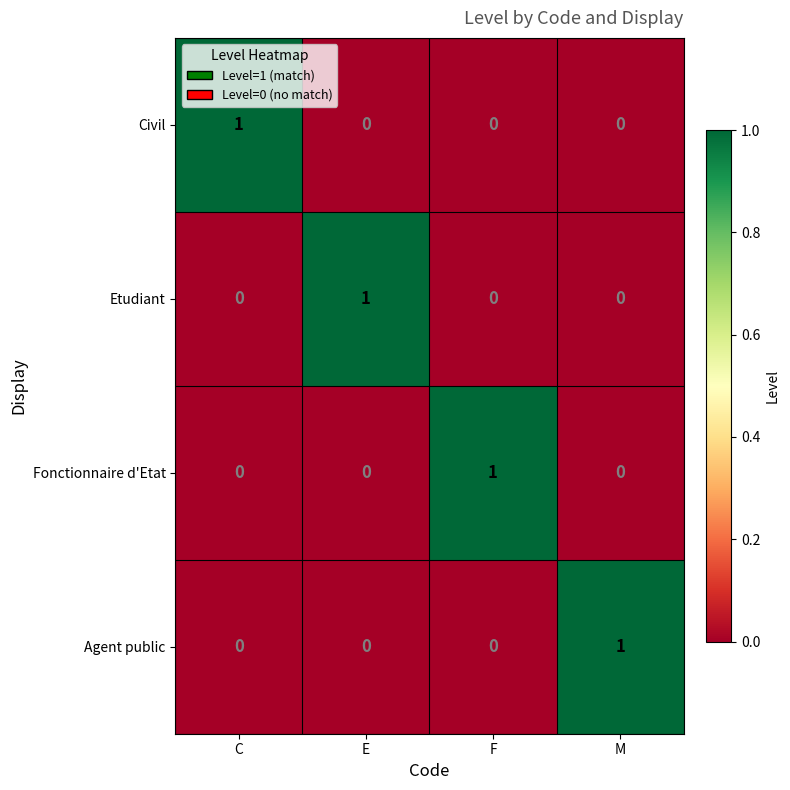

How many series are shown in this chart?

4